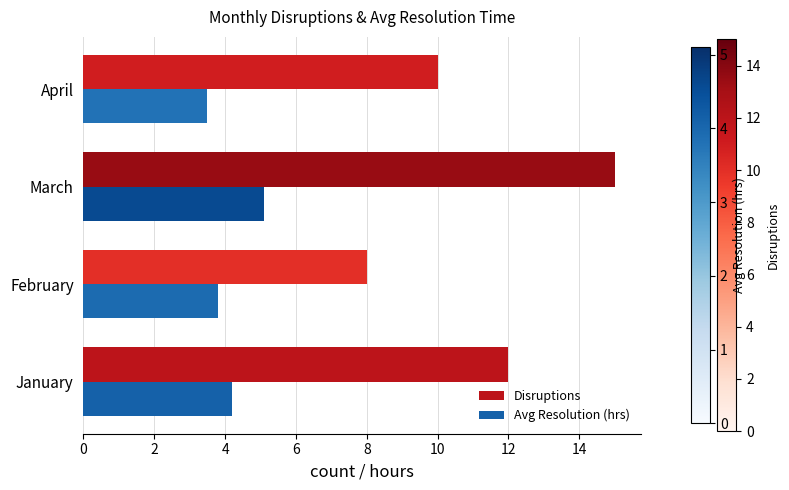

Rank the categories by Disruptions value from highest to lowest.

March, January, April, February